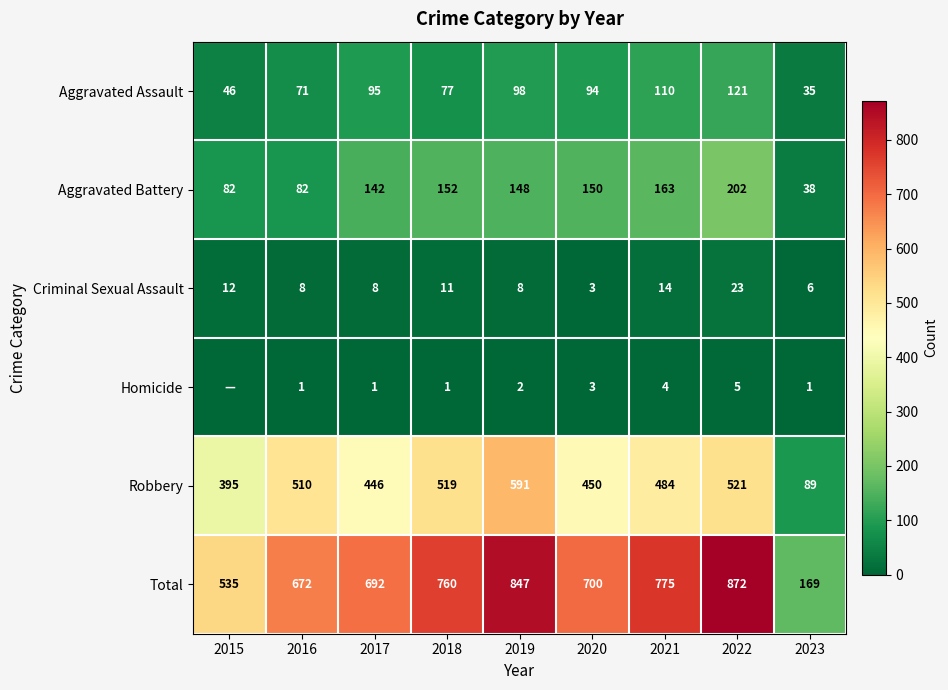

At which label is Criminal Sexual Assault closest to 13?

2015